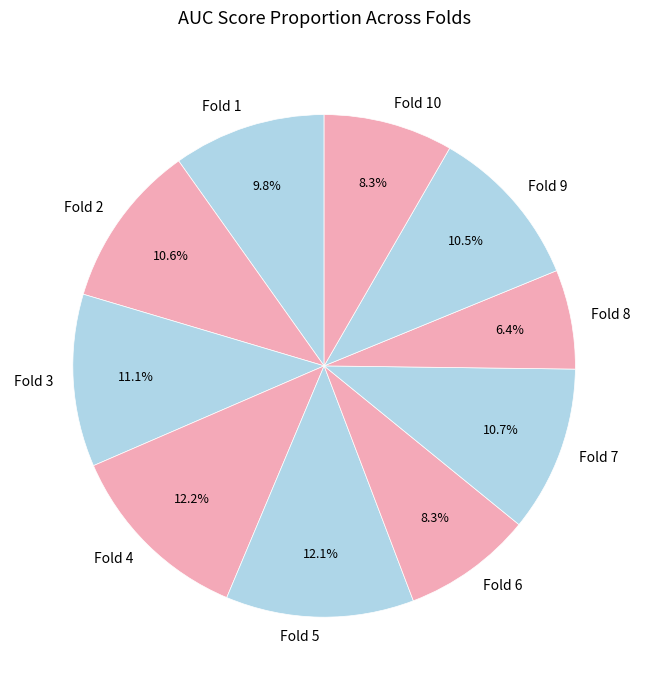

To the nearest percent, what is the combined percentage of Fold 2 and Fold 7?

21%